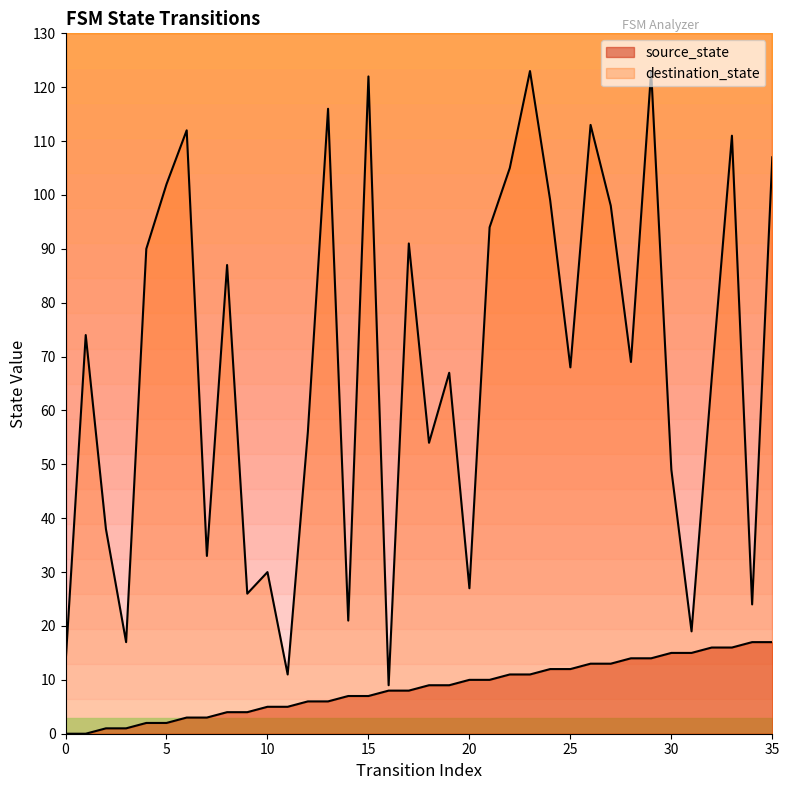

Reading left to right, extract all data points from this chart.

source_state: 0=0	1=0	2=1	3=1	4=2	5=2	6=3	7=3	8=4	9=4	10=5	11=5	12=6	13=6	14=7	15=7	16=8	17=8	18=9	19=9	20=10	21=10	22=11	23=11	24=12	25=12	26=13	27=13	28=14	29=14	30=15	31=15	32=16	33=16	34=17	35=17
destination_state: 0=13	1=74	2=38	3=17	4=90	5=102	6=112	7=33	8=87	9=26	10=30	11=11	12=56	13=116	14=21	15=122	16=9	17=91	18=54	19=67	20=27	21=94	22=105	23=123	24=99	25=68	26=113	27=98	28=69	29=123	30=49	31=19	32=66	33=111	34=24	35=107